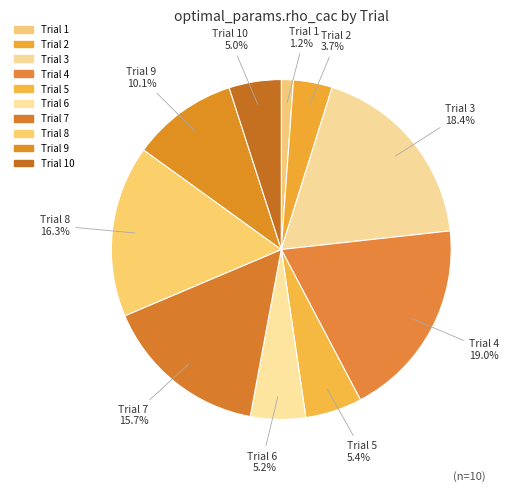

Count the number of slices in the pie.

10